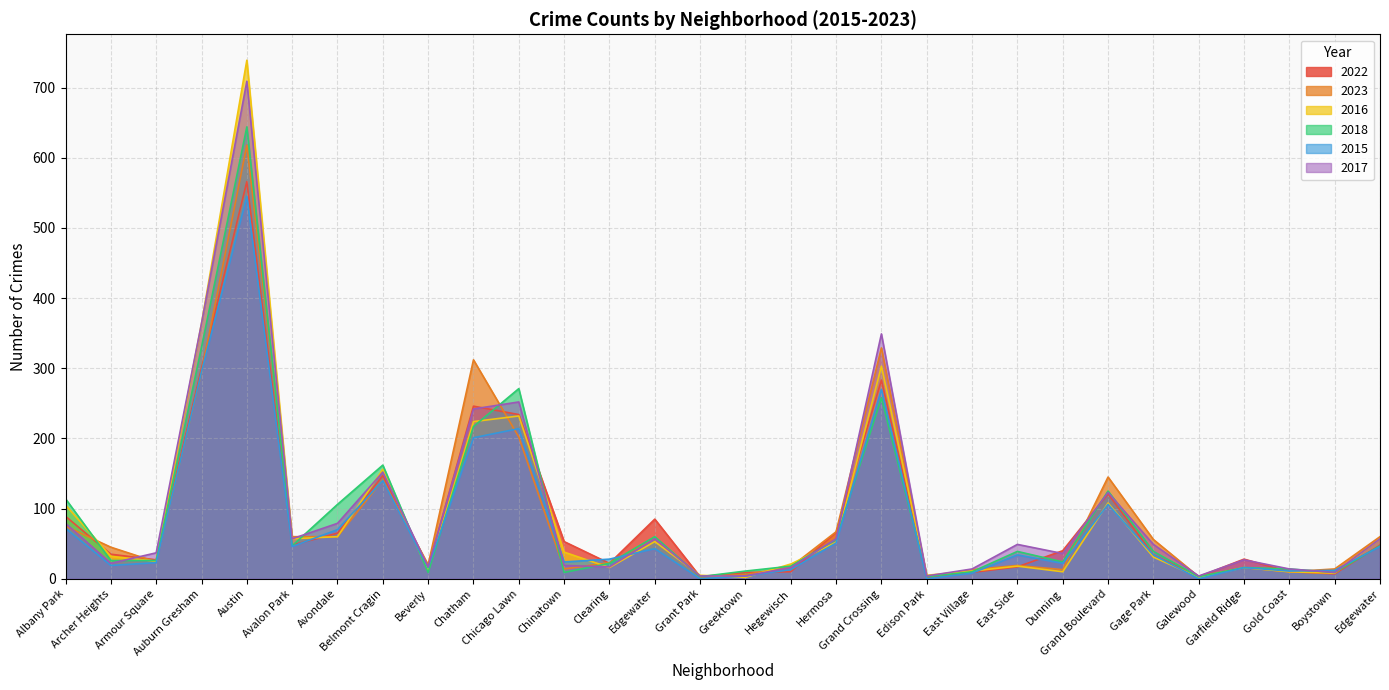

At which category is the sum across all series the highest?

Austin